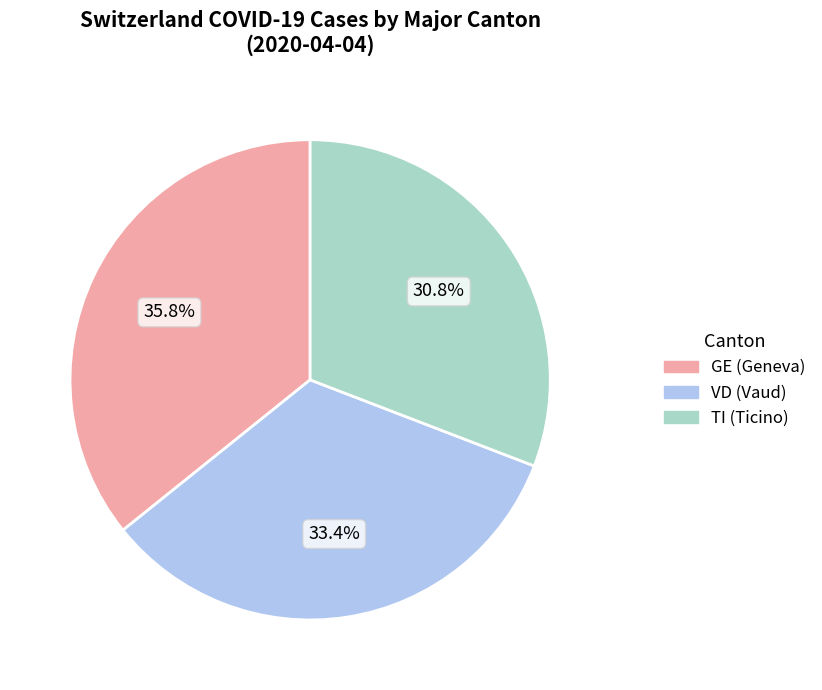

Is there any slice that represents more than half of the pie?

No